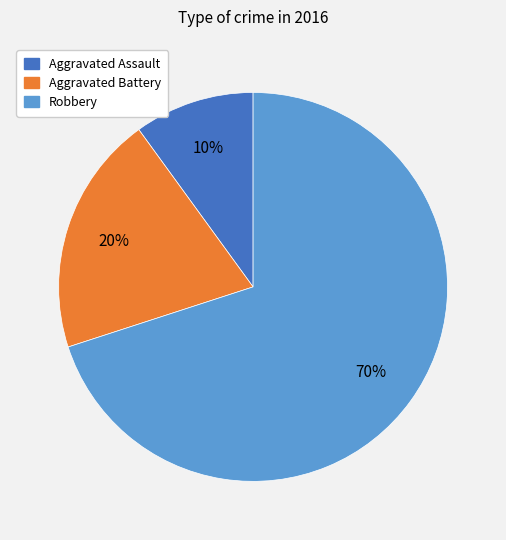

Is the sum of Aggravated Assault and Aggravated Battery greater than half?

No